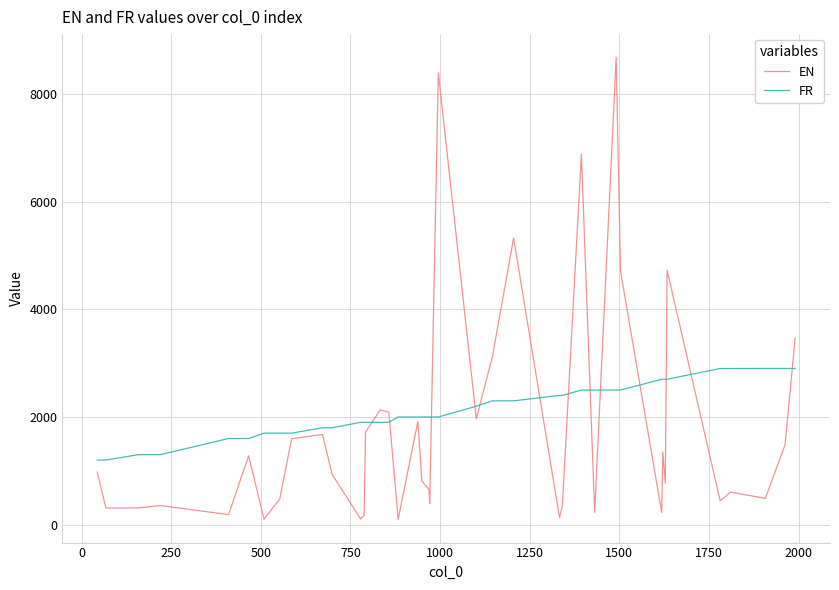

List the series in order of their peak value, lowest first.

FR, EN